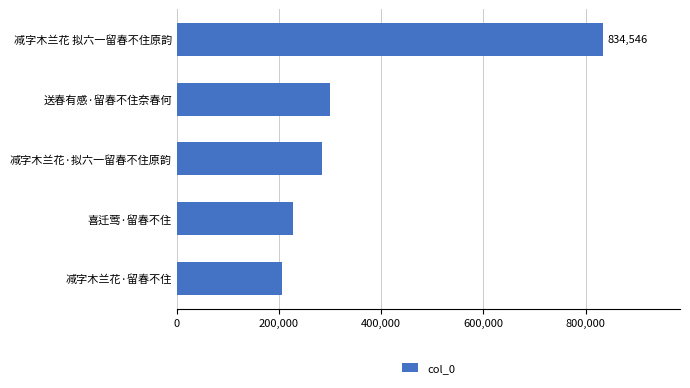

How many data points are less than 283455?

2